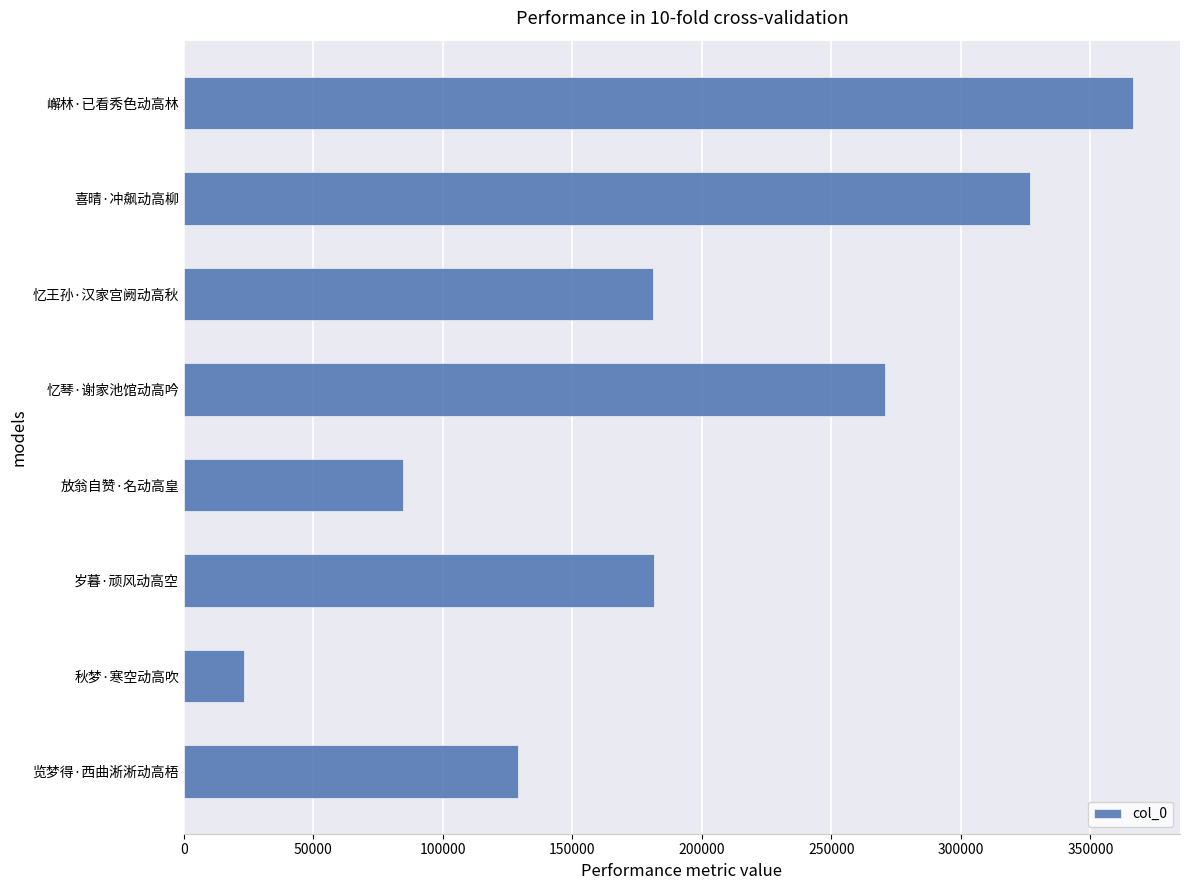

The chart shows a value of 123156 at 岁暮·顽风动高空. True or false?

False